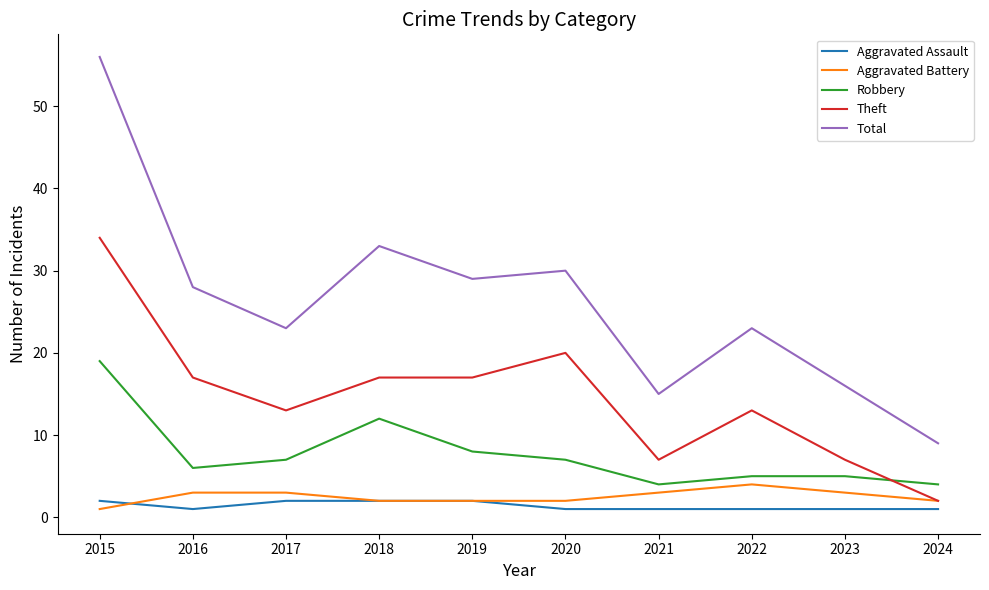

True or false: Total has more than 1 interior local peaks.

True